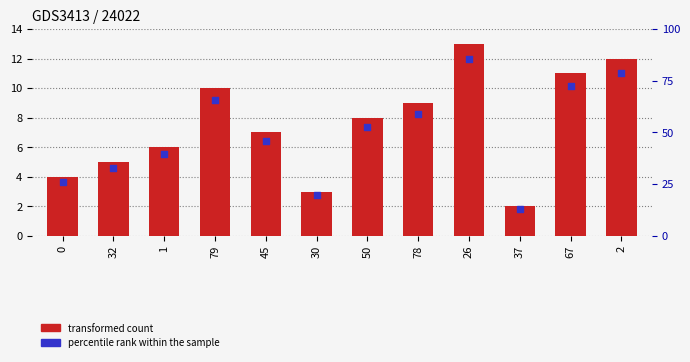

Which series reaches the minimum Y coordinate?

percentile rank within the sample